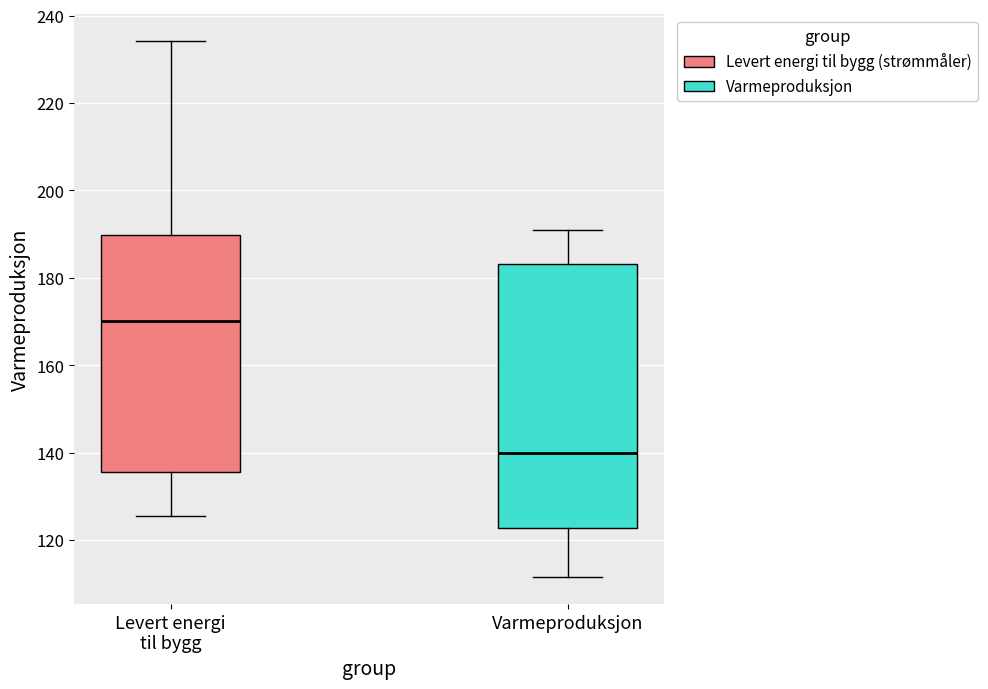

Reading left to right, transcribe this box plot: for each box, give where its median line is, the range the box spans, and where its two whiskers end, as read against the y-axis. The values are not printed on the chart, so give them approximately, as read against the axis.

Levert energi til bygg: median 170, box 136 to 190, whiskers 126 to 234
Varmeproduksjon: median 140, box 122 to 184, whiskers 112 to 190